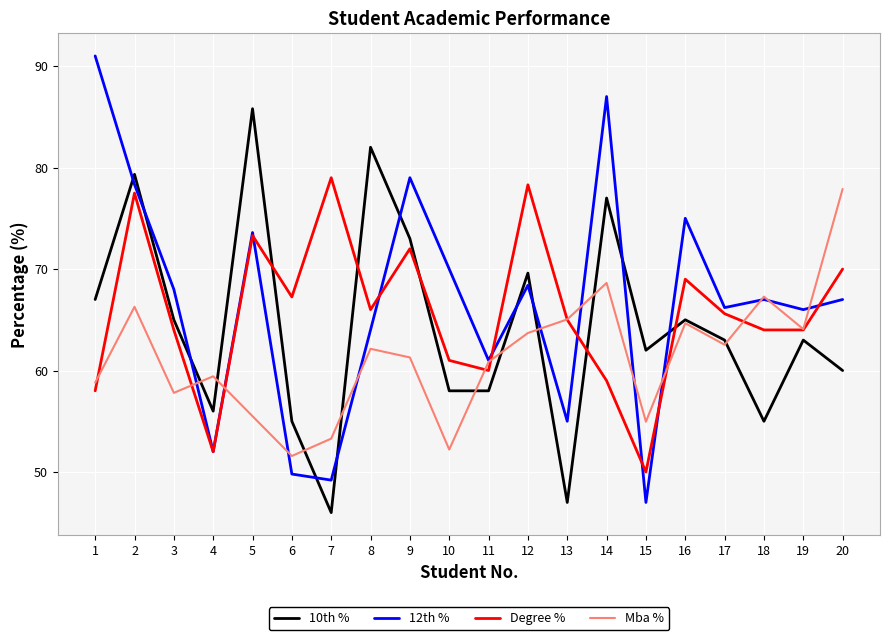

How many lines are shown in the chart?

4